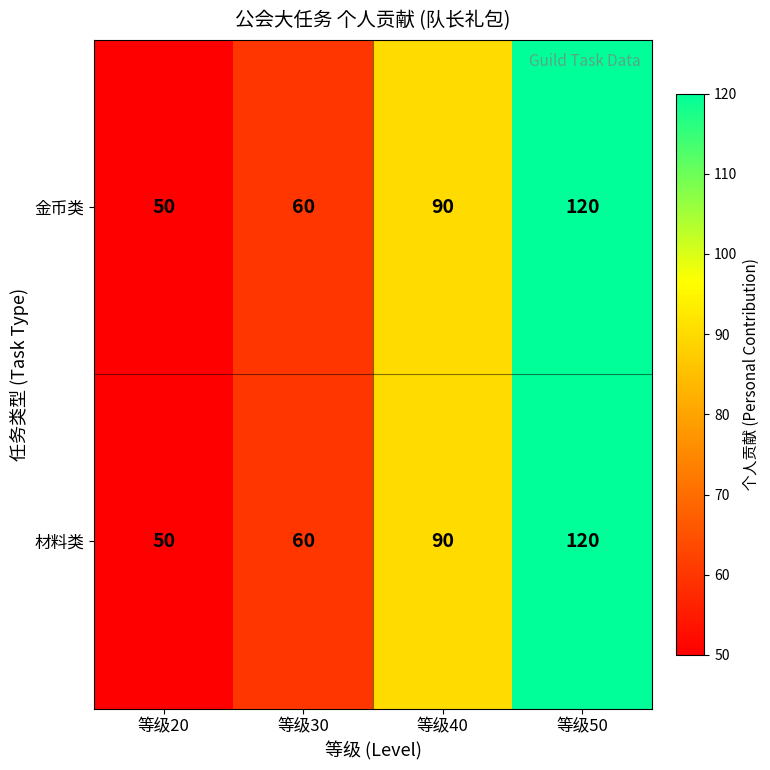

Read the 材料类 value at 等级40.

90